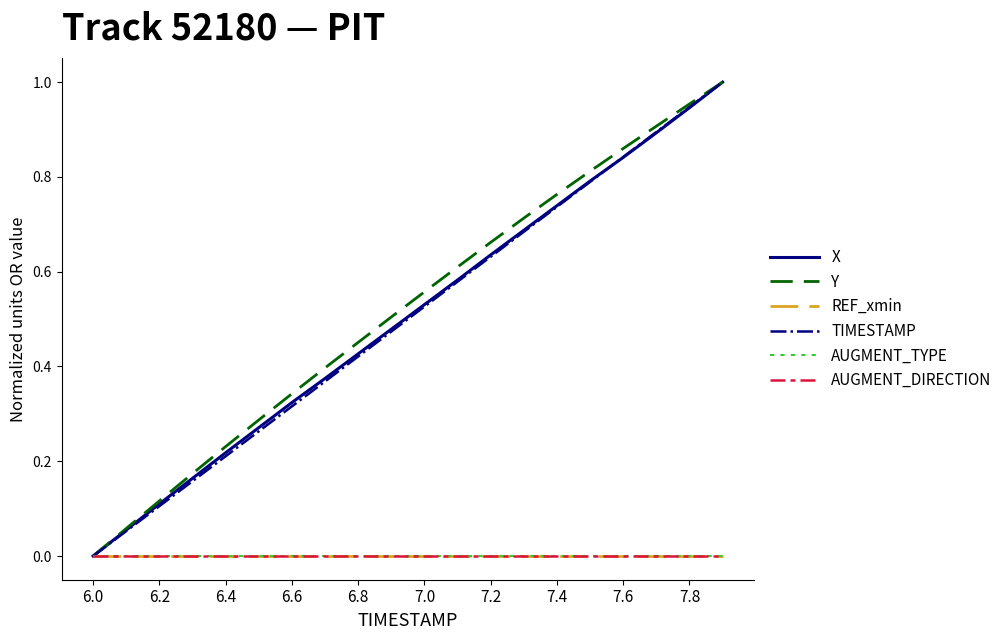

What is the average value of the Y series?

0.5